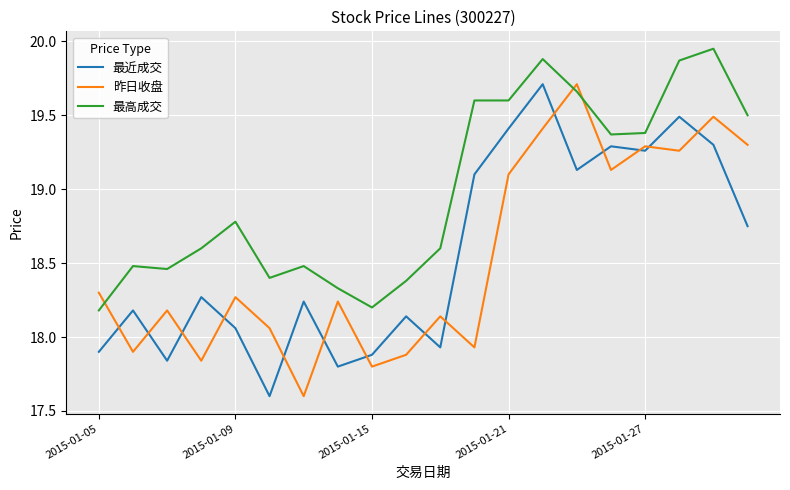

Which series ends up on top after the final intersection of 昨日收盘 and 最近成交?

昨日收盘